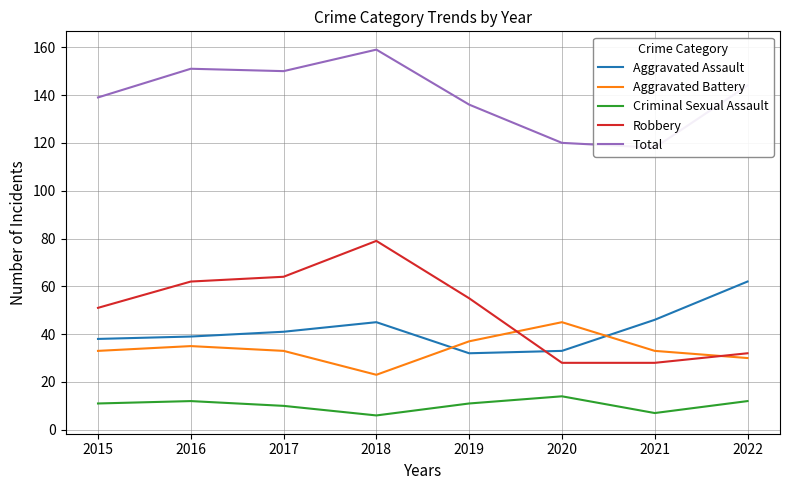

Between 2017 and 2022, which series saw the biggest shift?

Robbery